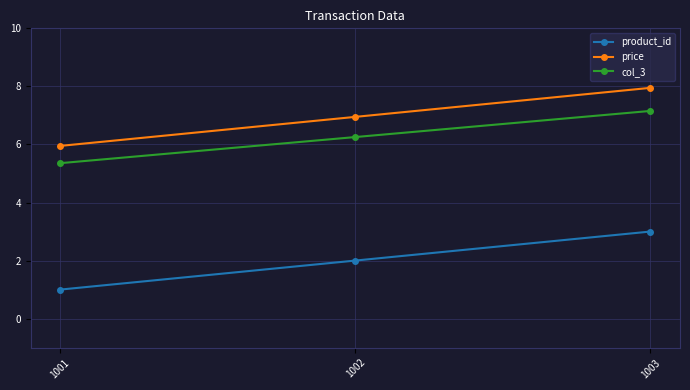

At which category is the sum across all series the highest?

1003